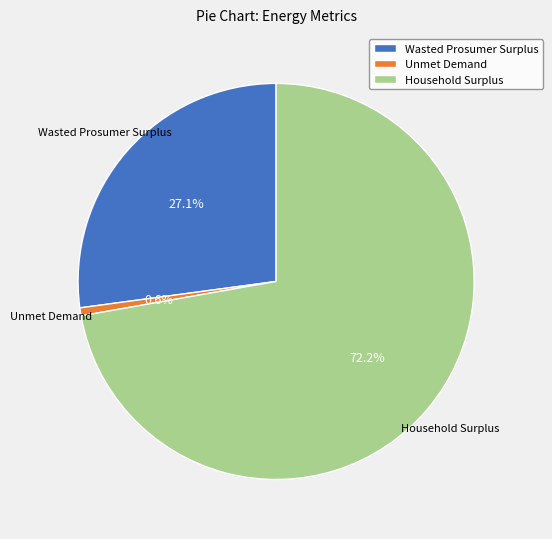

What is the ratio of the value at Household Surplus to the value at Unmet Demand?

111.2